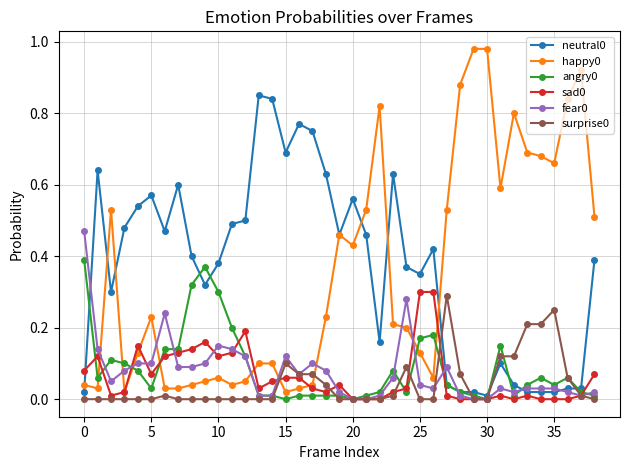

Which series ends up on top after the final intersection of happy0 and neutral0?

happy0